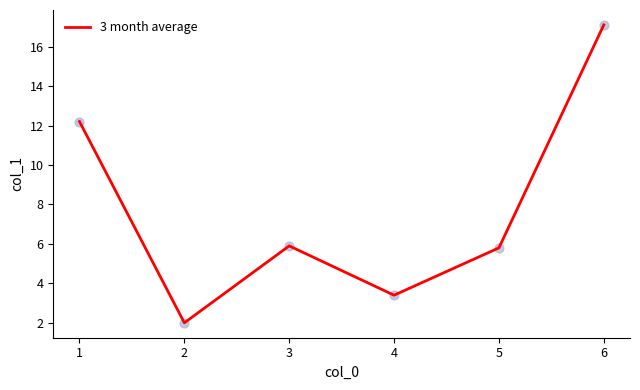

Which has a higher value, 1 or 3?

1